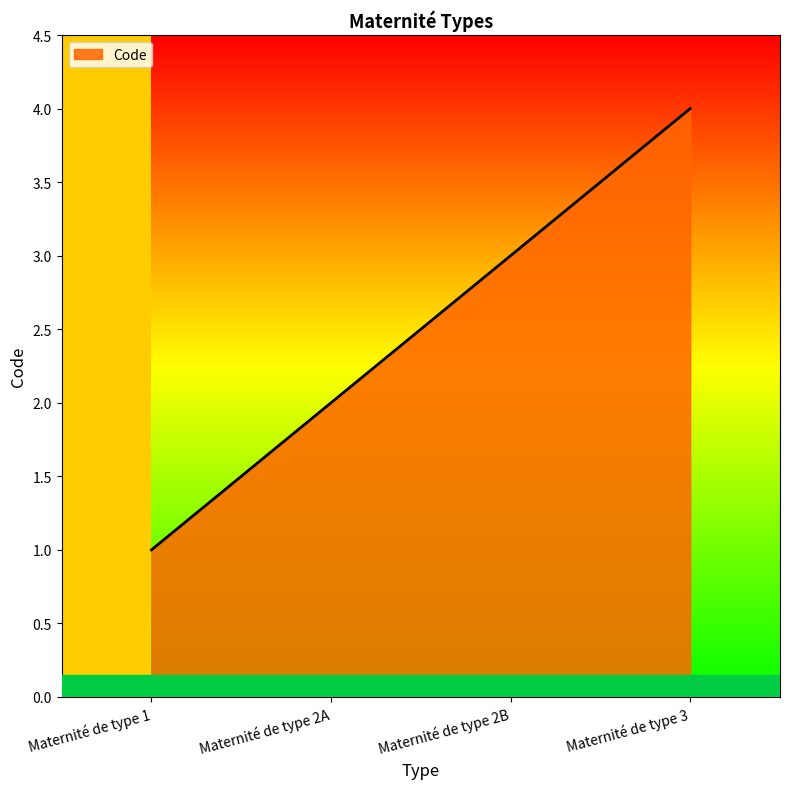

What is the difference between the values at Maternité de type 3 and Maternité de type 1?

3